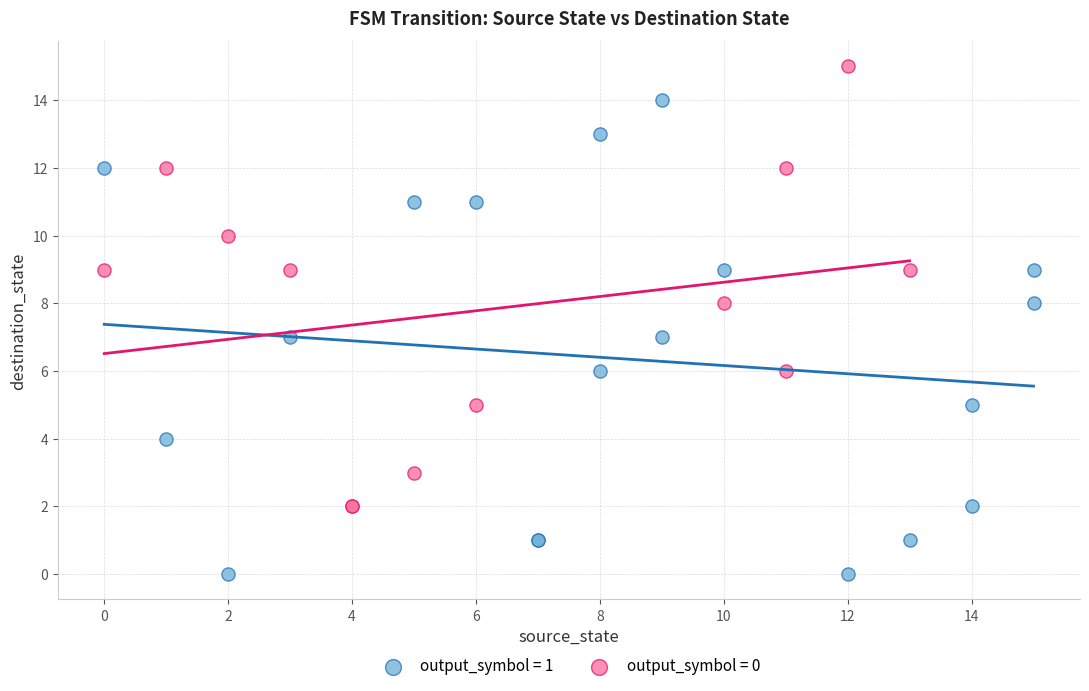

What are all the series names shown in the legend?

output_symbol = 1, output_symbol = 0